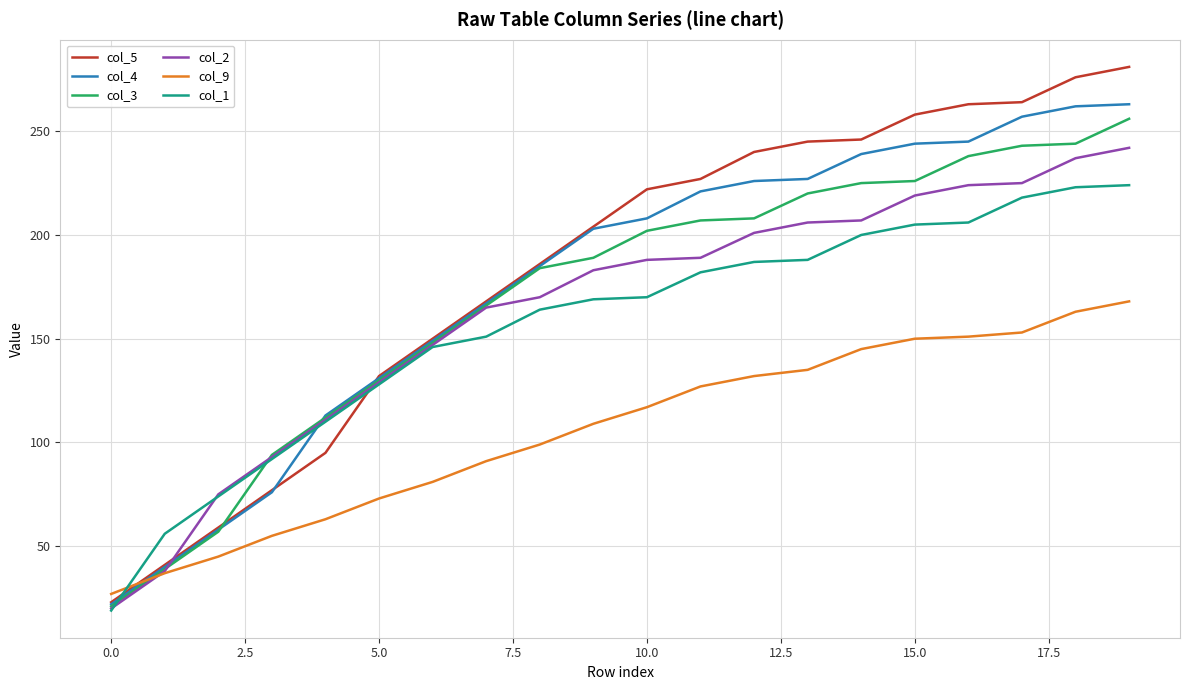

Which series ends up on top after the final intersection of col_5 and col_9?

col_5